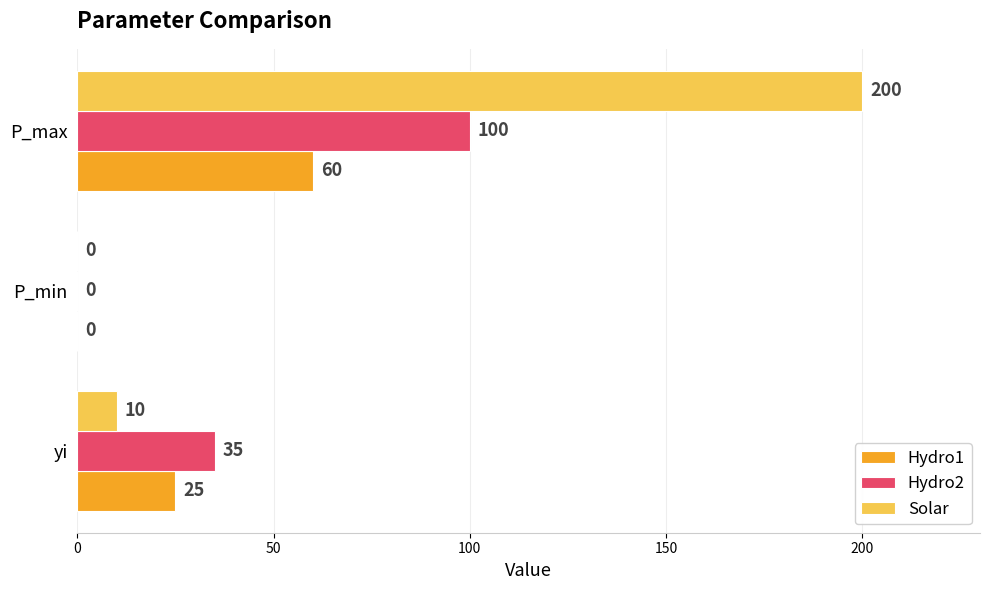

Which series has the largest total across all categories?

Solar